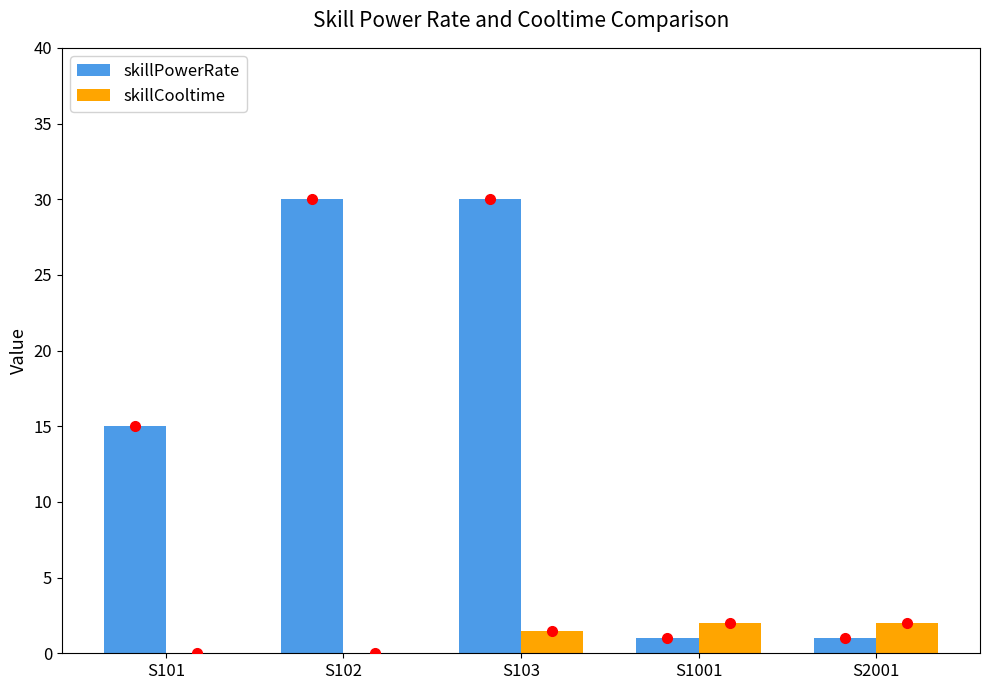

The value of skillPowerRate at S101 is 5.6. True or false?

False